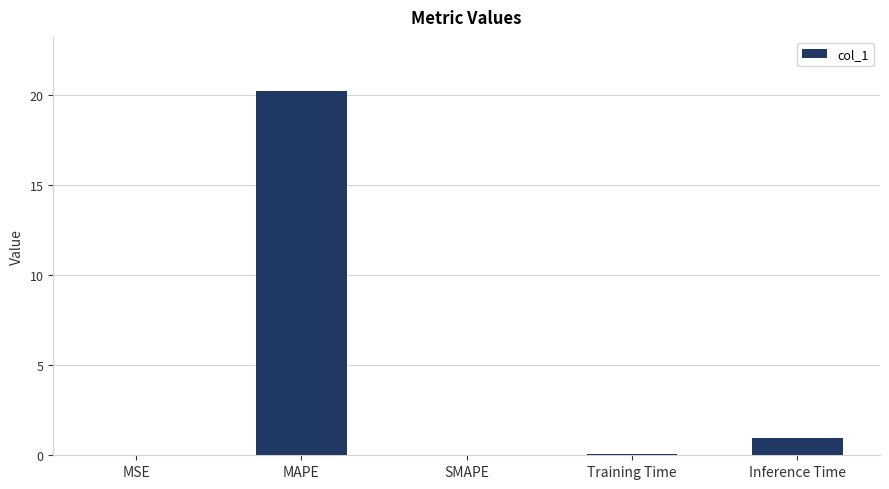

How many categories are shown in the chart?

5